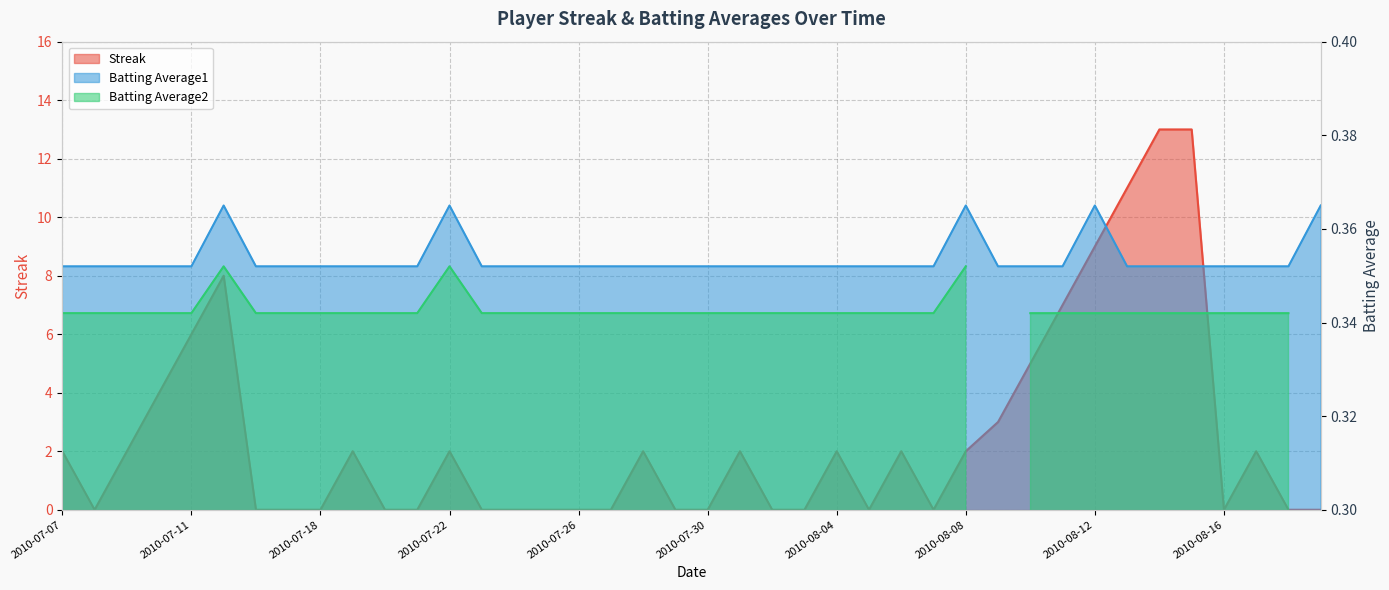

Which series has the largest total across all categories?

Streak